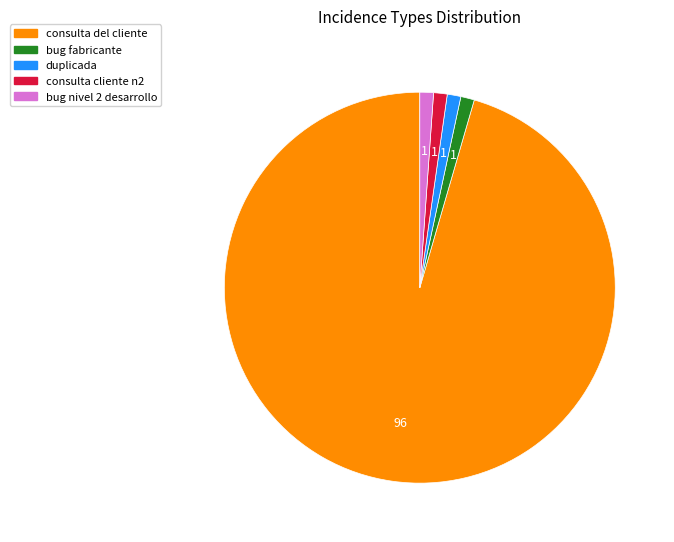

Does consulta del cliente represent more than half of the total?

Yes